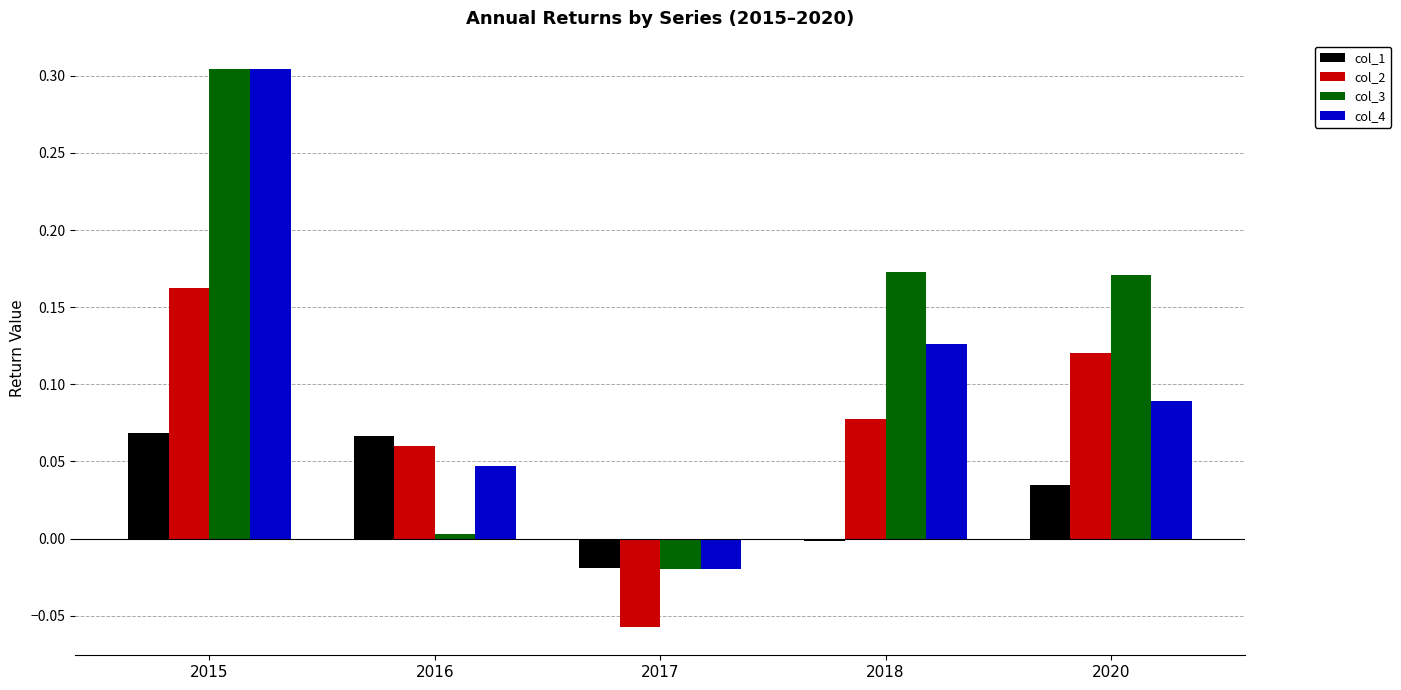

What is the sum of all col_3 values?

0.6